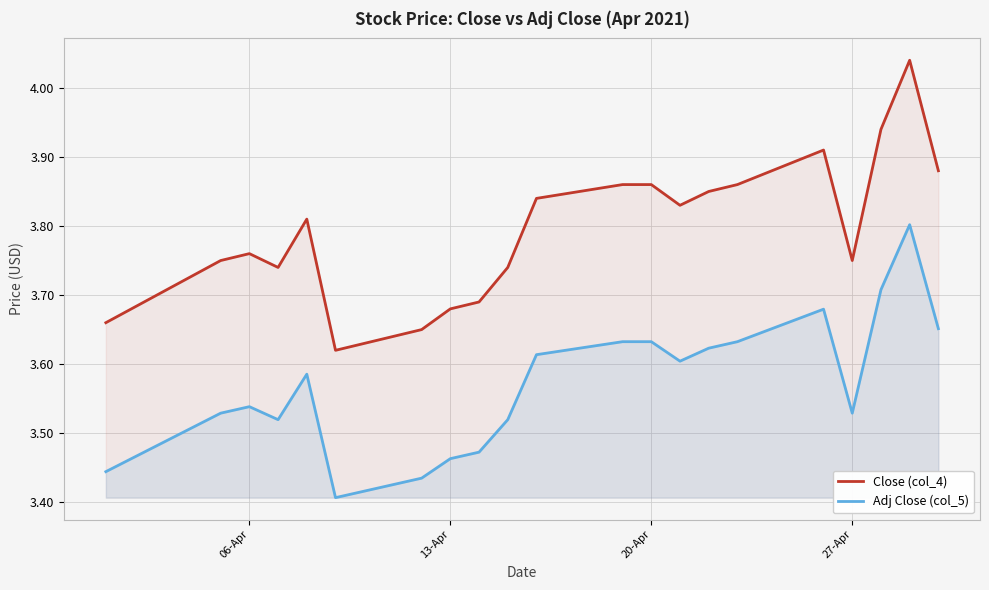

What is the average value of the Adj Close (col_5) series?

3.6